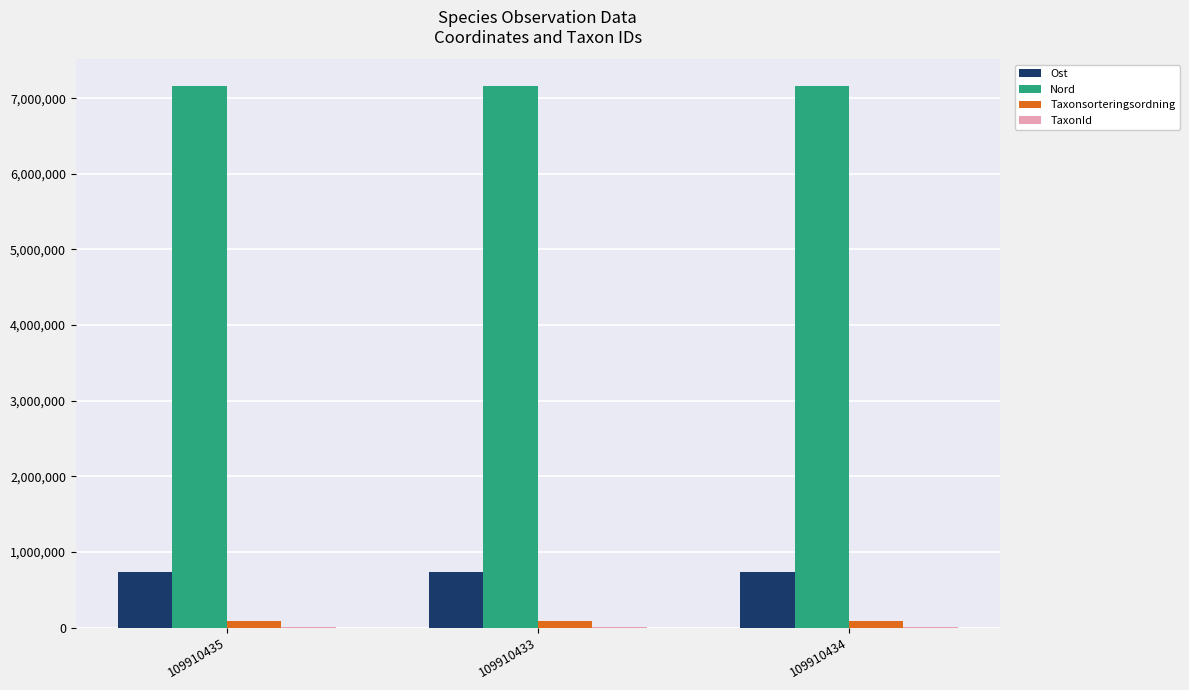

What is the maximum value for Nord?

7156440.4